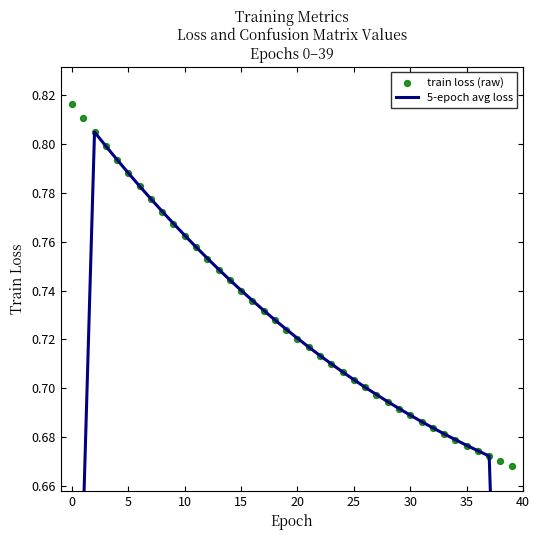

Which series reaches the maximum Y coordinate?

train loss (raw)